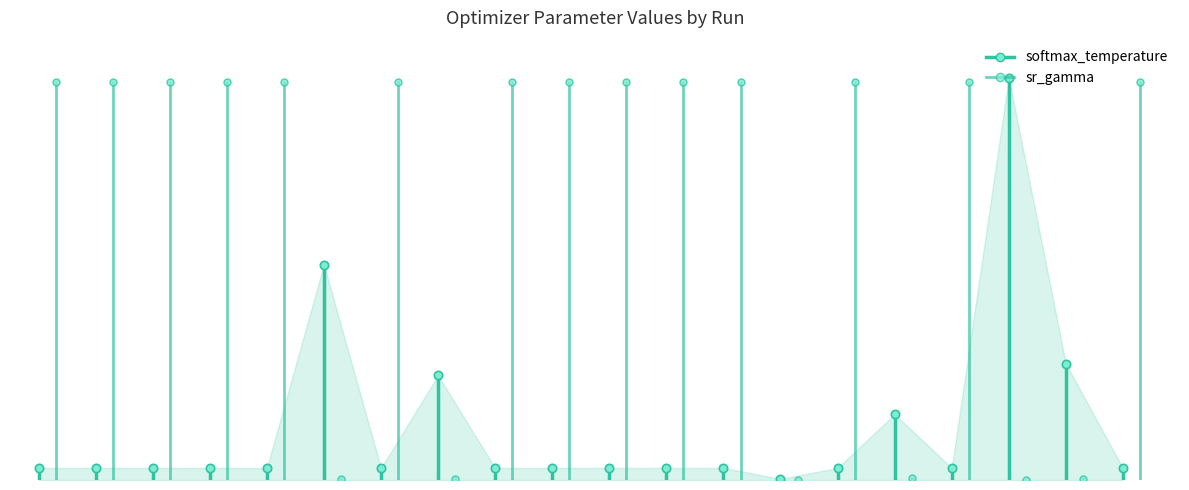

Is the value of sr_gamma at 0 greater than the value of softmax_temperature at 0?

No